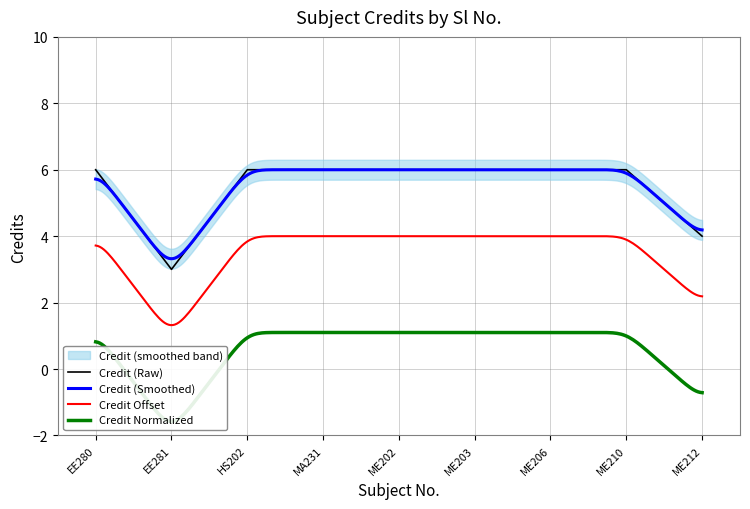

What is the value of the 2nd point from the left?

3